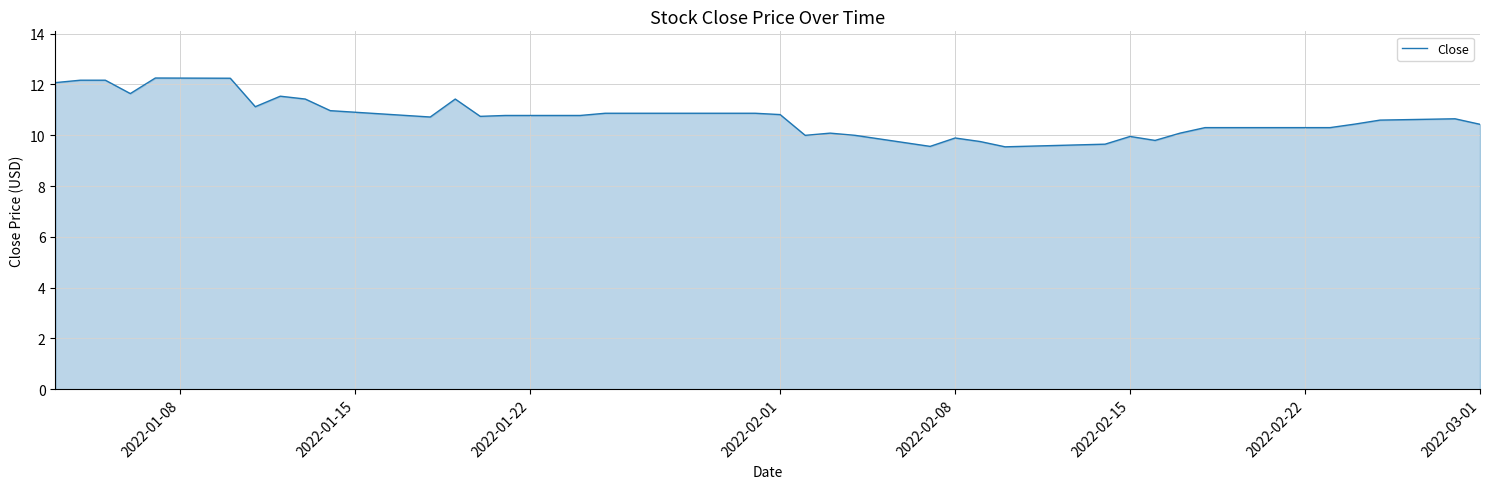

What is the smallest value displayed?

9.5